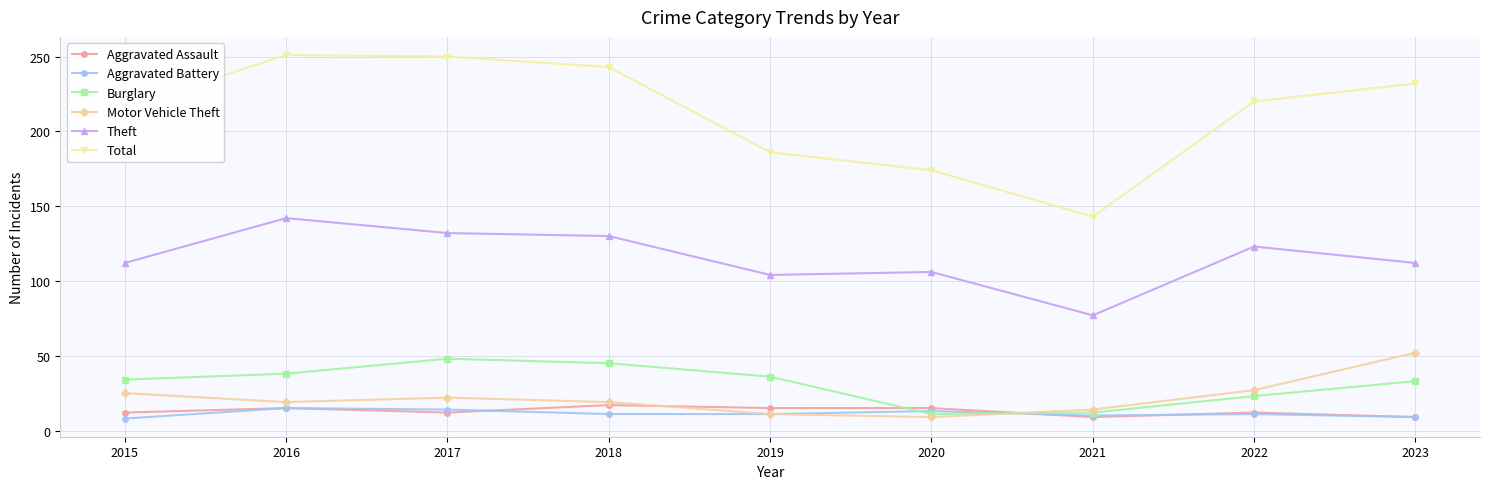

True or false: Total and Motor Vehicle Theft intersect in this chart.

False